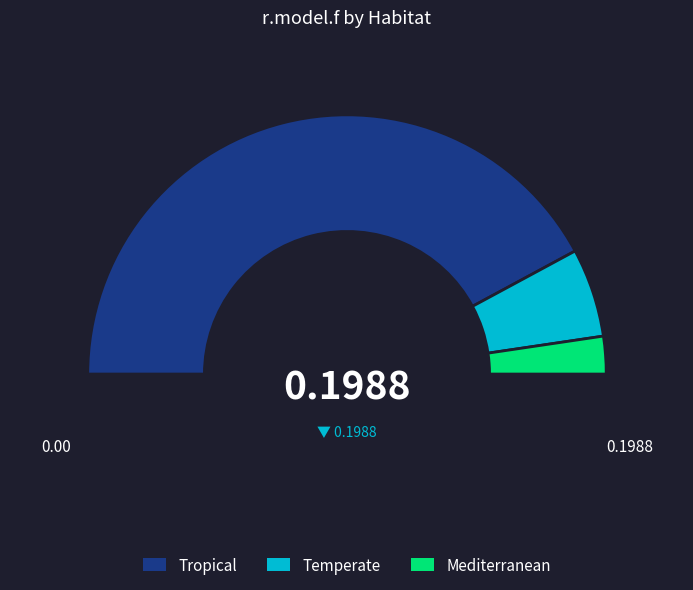

Is there any slice that represents more than half of the pie?

Yes